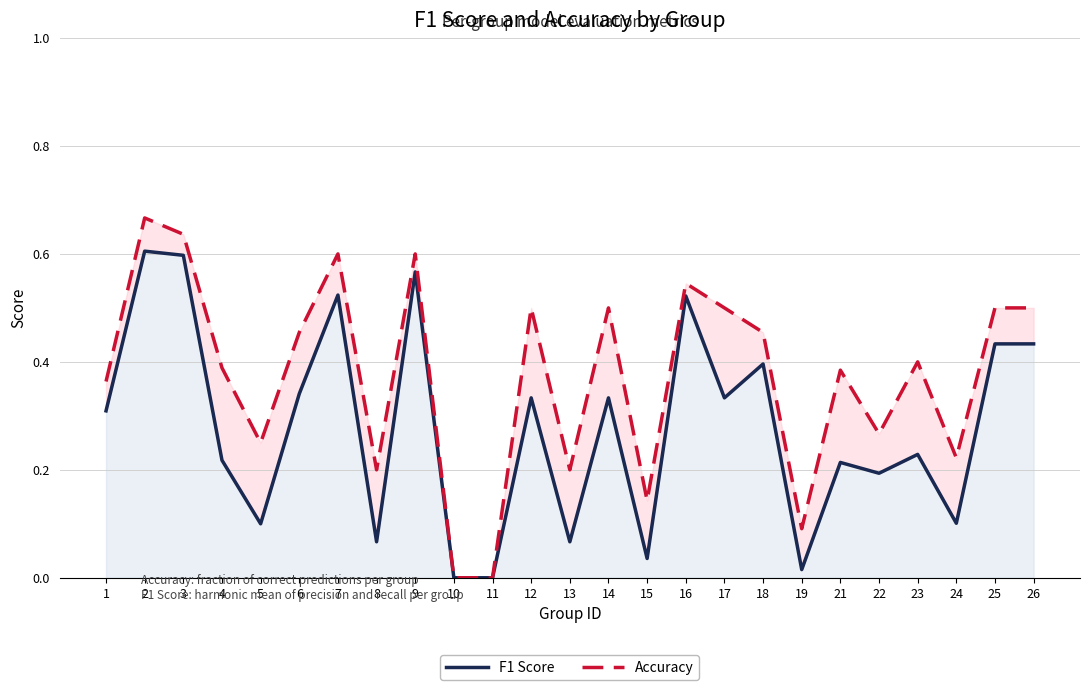

Reading left to right, transcribe all the data shown in this chart.

F1 Score: 0.3	0.6	0.6	0.2	0.1	0.3	0.5	0.1	0.6	0.0	0.0	0.3	0.1	0.3	0.0	0.5	0.3	0.4	0.0	0.2	0.2	0.2	0.1	0.4	0.4
Accuracy: 0.4	0.7	0.6	0.4	0.2	0.5	0.6	0.2	0.6	0.0	0.0	0.5	0.2	0.5	0.1	0.5	0.5	0.5	0.1	0.4	0.3	0.4	0.2	0.5	0.5